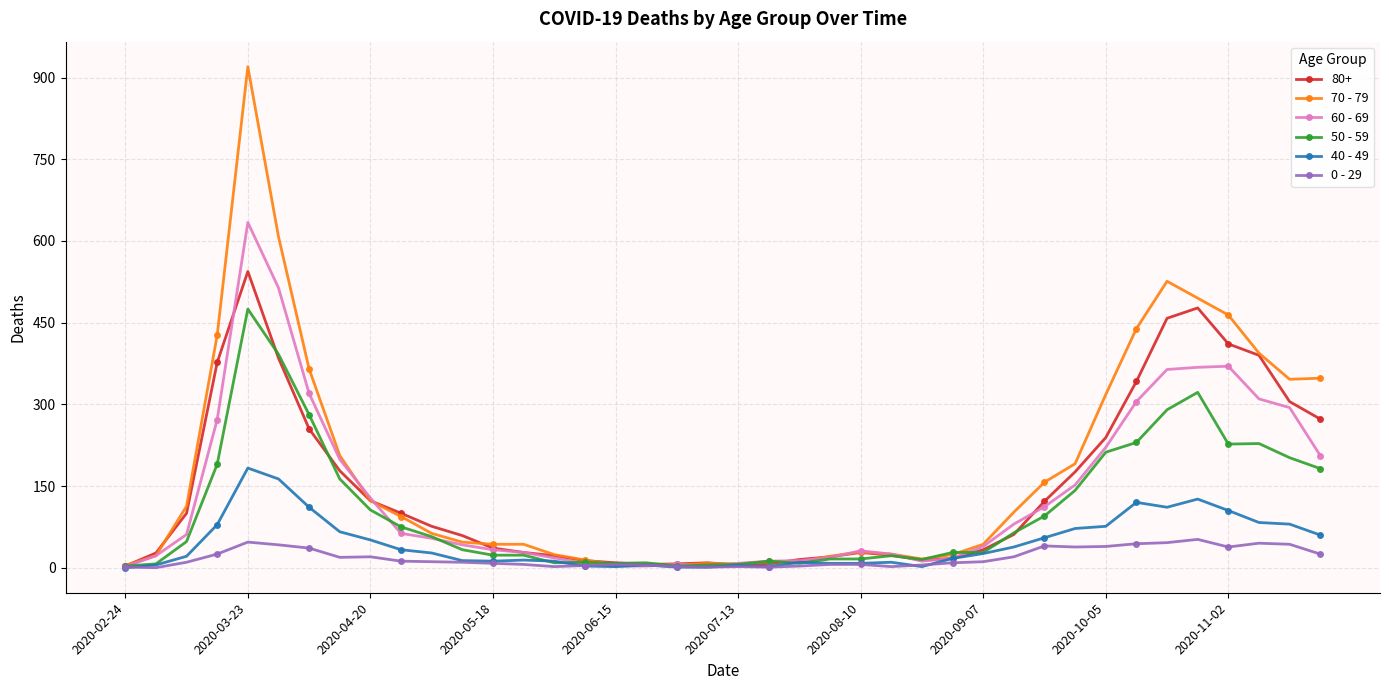

Which series has the widest spread of values?

70 - 79